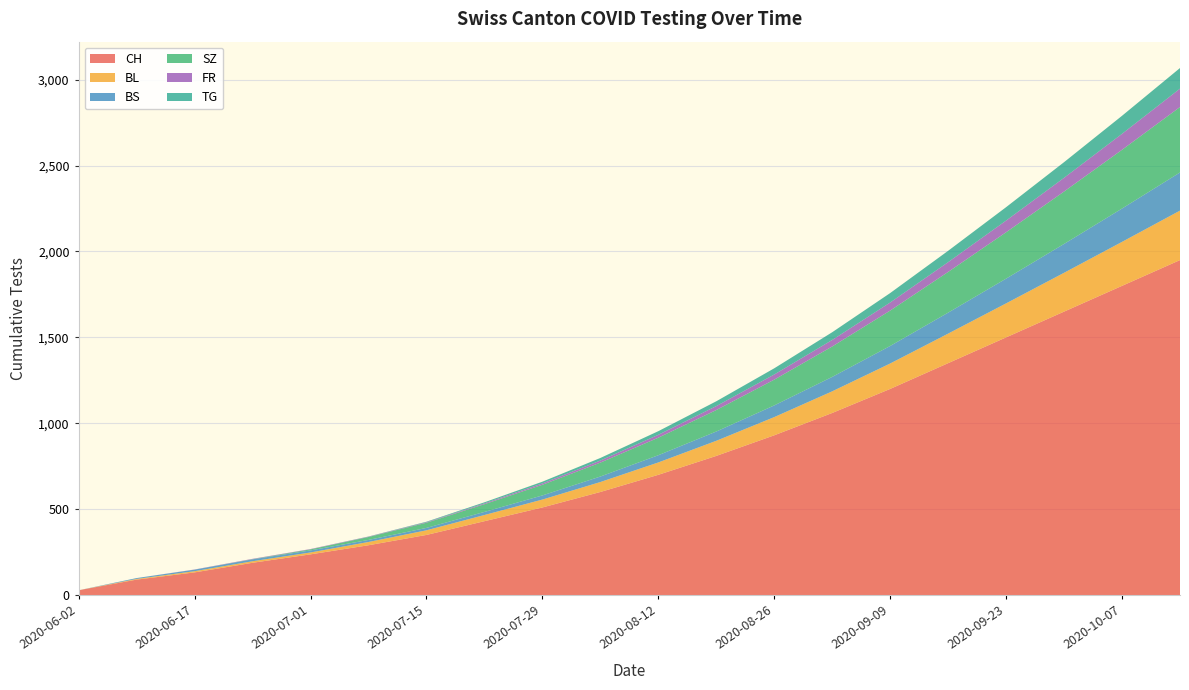

Reading left to right, what are all the values shown in this chart?

CH: 2020-06-02=28	2020-06-10=90	2020-06-17=132	2020-06-24=188	2020-07-01=237	2020-07-08=290	2020-07-15=350	2020-07-22=430	2020-07-29=510	2020-08-05=600	2020-08-12=700	2020-08-19=810	2020-08-26=930	2020-09-02=1060	2020-09-09=1200	2020-09-16=1350	2020-09-23=1500	2020-09-30=1650	2020-10-07=1800	2020-10-14=1950
BL: 2020-06-02=0	2020-06-10=4	2020-06-17=7	2020-06-24=9	2020-07-01=11	2020-07-08=19	2020-07-15=27	2020-07-22=36	2020-07-29=46	2020-08-05=58	2020-08-12=72	2020-08-19=88	2020-08-26=106	2020-09-02=126	2020-09-09=148	2020-09-16=172	2020-09-23=198	2020-09-30=226	2020-10-07=256	2020-10-14=288
BS: 2020-06-02=0	2020-06-10=5	2020-06-17=9	2020-06-24=11	2020-07-01=12	2020-07-08=12	2020-07-15=14	2020-07-22=18	2020-07-29=24	2020-08-05=32	2020-08-12=42	2020-08-19=54	2020-08-26=68	2020-09-02=84	2020-09-09=102	2020-09-16=122	2020-09-23=144	2020-09-30=168	2020-10-07=194	2020-10-14=222
SZ: 2020-06-02=0	2020-06-10=0	2020-06-17=0	2020-06-24=1	2020-07-01=6	2020-07-08=17	2020-07-15=30	2020-07-22=45	2020-07-29=62	2020-08-05=81	2020-08-12=102	2020-08-19=125	2020-08-26=150	2020-09-02=177	2020-09-09=206	2020-09-16=237	2020-09-23=270	2020-09-30=305	2020-10-07=342	2020-10-14=381
FR: 2020-06-02=0	2020-06-10=0	2020-06-17=1	2020-06-24=2	2020-07-01=2	2020-07-08=2	2020-07-15=3	2020-07-22=5	2020-07-29=8	2020-08-05=12	2020-08-12=17	2020-08-19=23	2020-08-26=30	2020-09-02=38	2020-09-09=47	2020-09-16=57	2020-09-23=68	2020-09-30=80	2020-10-07=93	2020-10-14=107
TG: 2020-06-02=0	2020-06-10=0	2020-06-17=0	2020-06-24=0	2020-07-01=0	2020-07-08=1	2020-07-15=3	2020-07-22=6	2020-07-29=10	2020-08-05=15	2020-08-12=21	2020-08-19=28	2020-08-26=36	2020-09-02=45	2020-09-09=55	2020-09-16=66	2020-09-23=78	2020-09-30=91	2020-10-07=105	2020-10-14=120